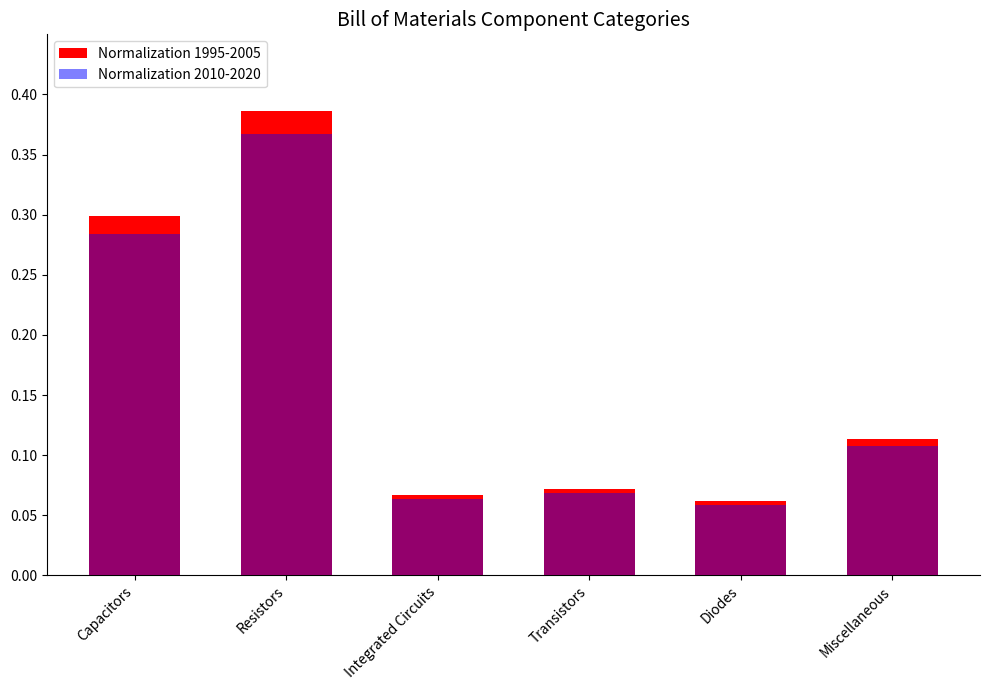

How many Normalization 2010-2020 values are between 0 and 1?

6